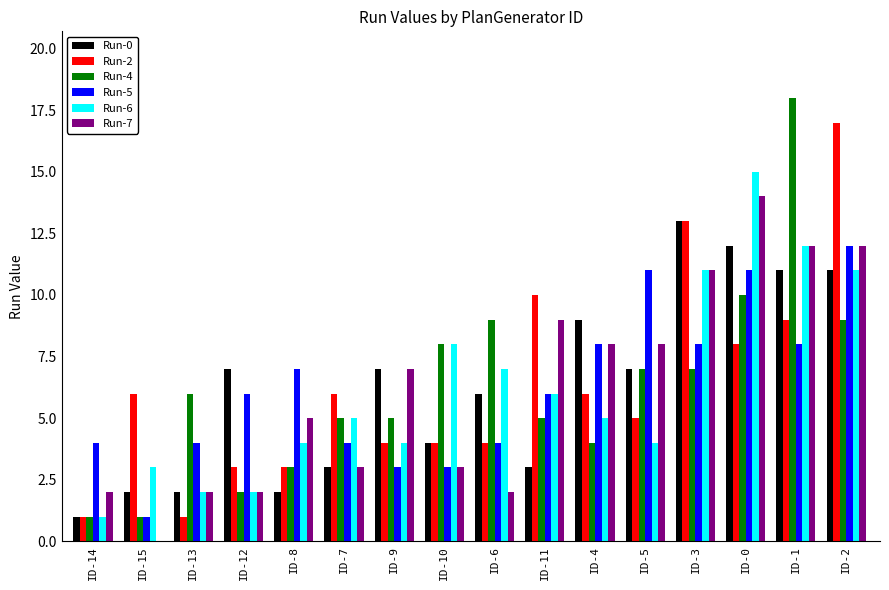

Count the number of categories in the chart.

16